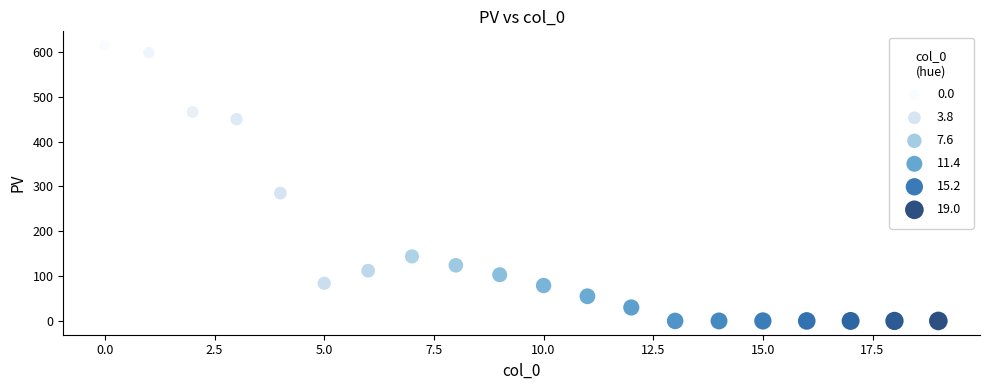

What is the range of Y values (max minus min)?

615